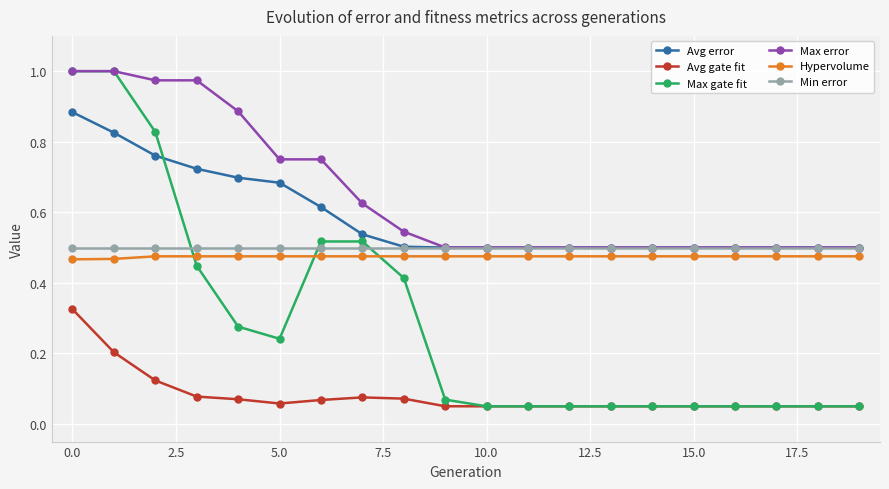

True or false: Avg gate fit and Min error intersect in this chart.

False